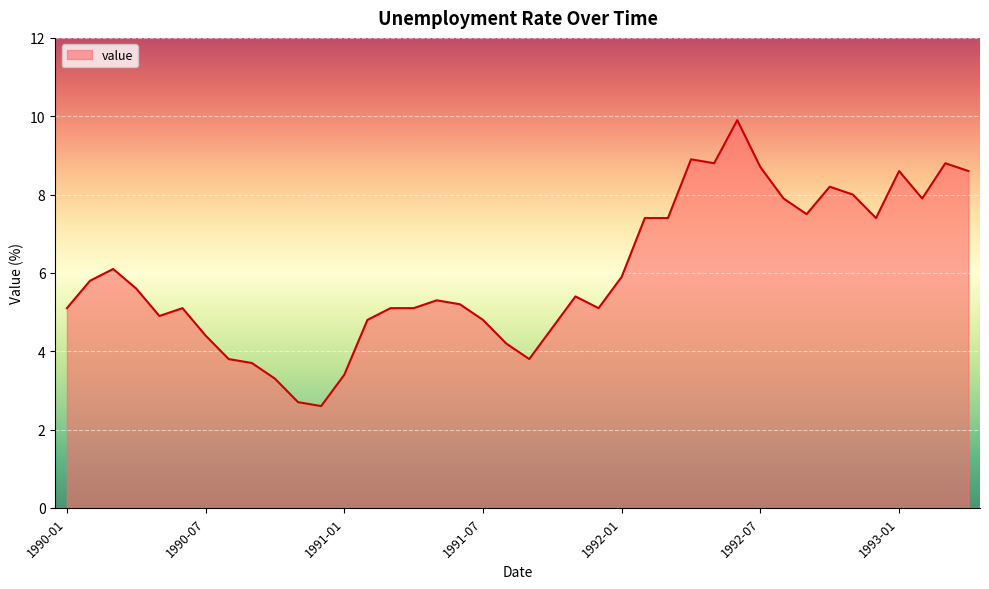

Reading right to left, extract all data points from this chart.

8.6	8.8	7.9	8.6	7.4	8.0	8.2	7.5	7.9	8.7	9.9	8.8	8.9	7.4	7.4	5.9	5.1	5.4	4.6	3.8	4.2	4.8	5.2	5.3	5.1	5.1	4.8	3.4	2.6	2.7	3.3	3.7	3.8	4.4	5.1	4.9	5.6	6.1	5.8	5.1